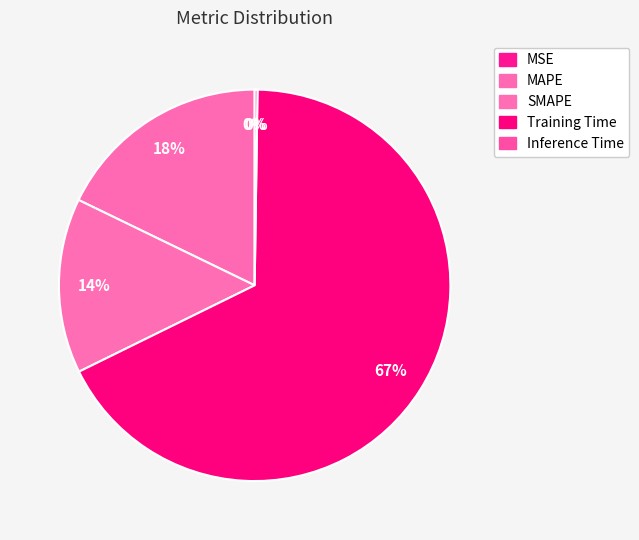

Is it true that SMAPE is 14% of the pie?

True